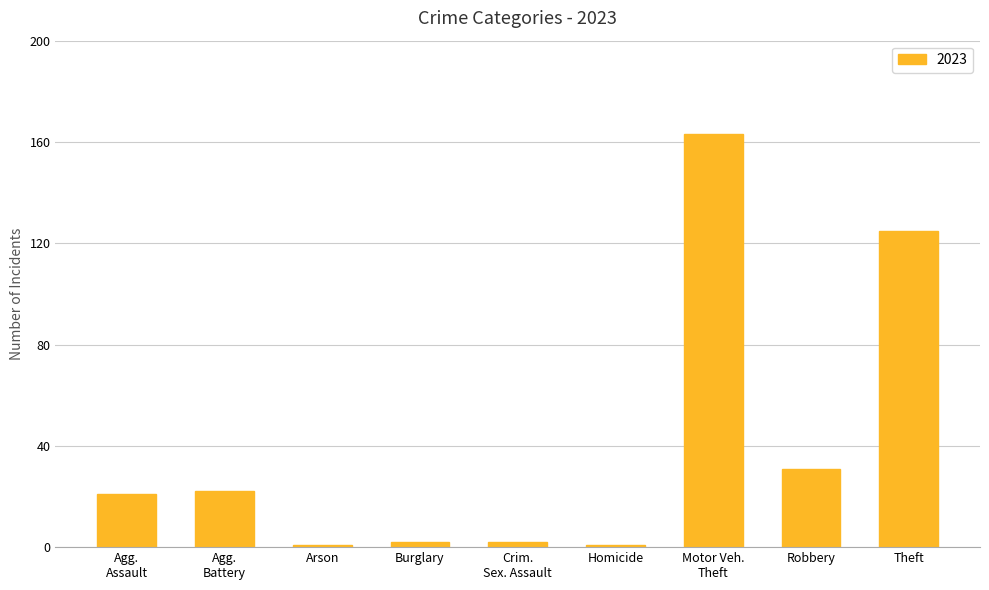

What is the maximum value shown in the chart?

163